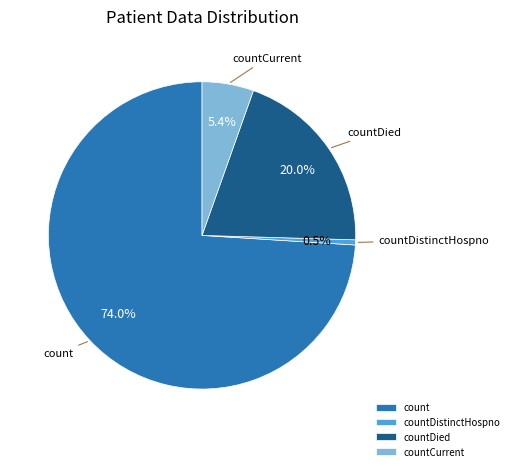

What is the smallest slice in the pie chart?

countDistinctHospno